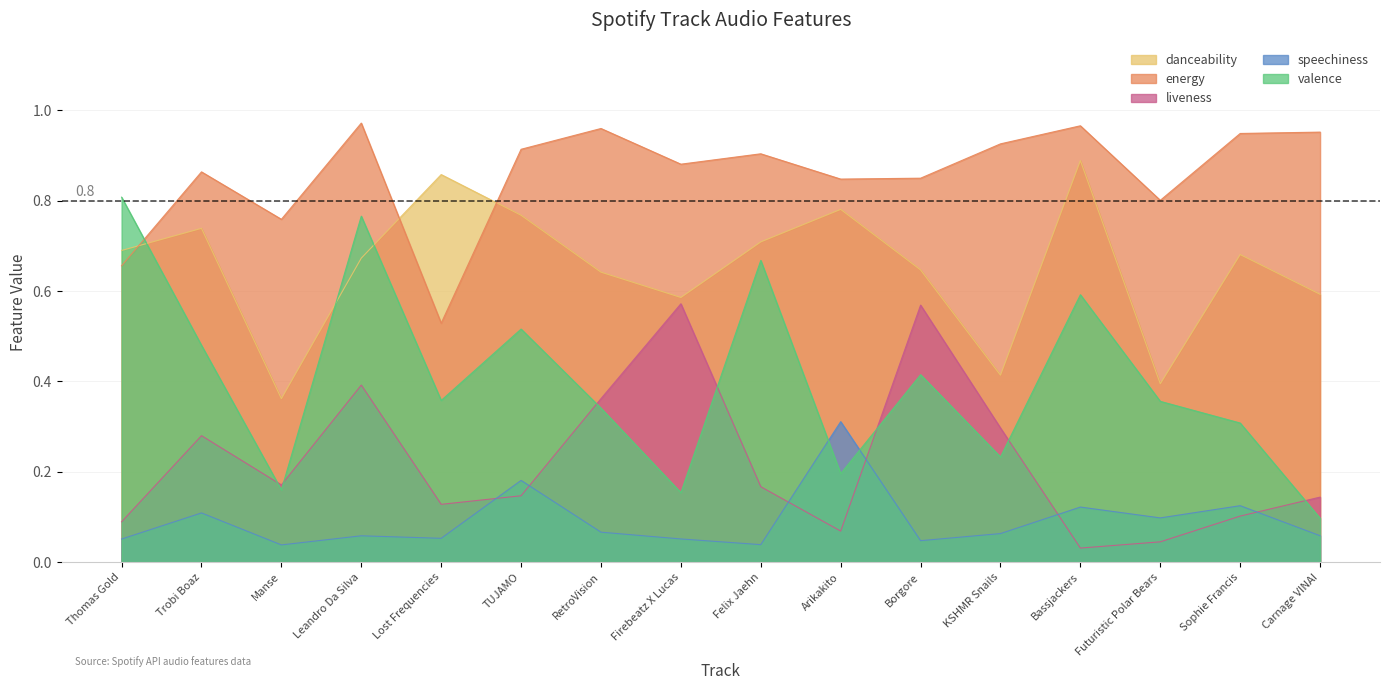

Reading right to left, extract all data points from this chart.

danceability: 0.6	0.7	0.4	0.9	0.4	0.6	0.8	0.7	0.6	0.6	0.8	0.9	0.7	0.4	0.7	0.7
energy: 1.0	0.9	0.8	1.0	0.9	0.8	0.8	0.9	0.9	1.0	0.9	0.5	1.0	0.8	0.9	0.7
liveness: 0.1	0.1	0.0	0.0	0.3	0.6	0.1	0.2	0.6	0.4	0.1	0.1	0.4	0.2	0.3	0.1
speechiness: 0.1	0.1	0.1	0.1	0.1	0.0	0.3	0.0	0.1	0.1	0.2	0.1	0.1	0.0	0.1	0.1
valence: 0.1	0.3	0.4	0.6	0.2	0.4	0.2	0.7	0.2	0.3	0.5	0.4	0.8	0.2	0.5	0.8